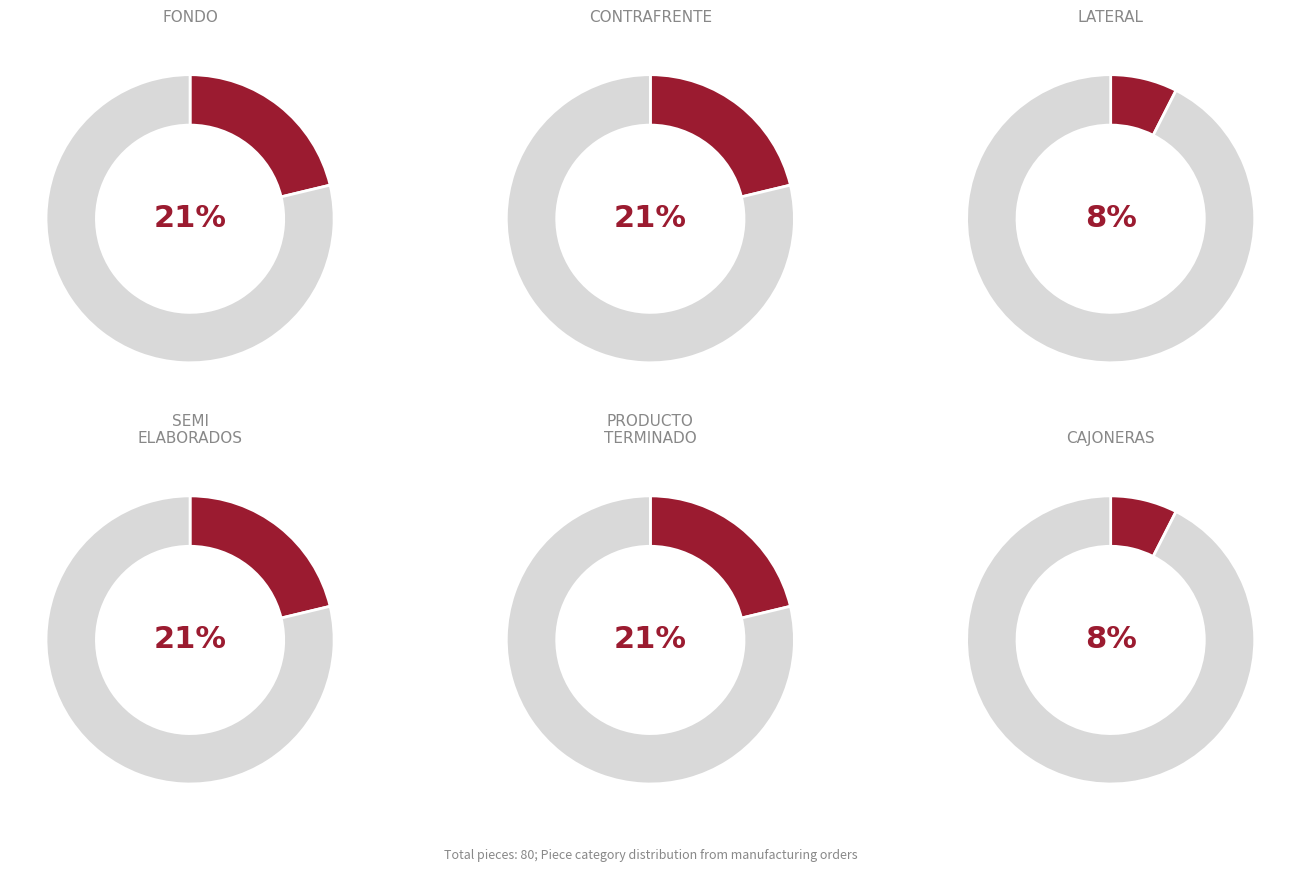

True or false: SEMI ELABORADOS accounts for 9% of the total.

False